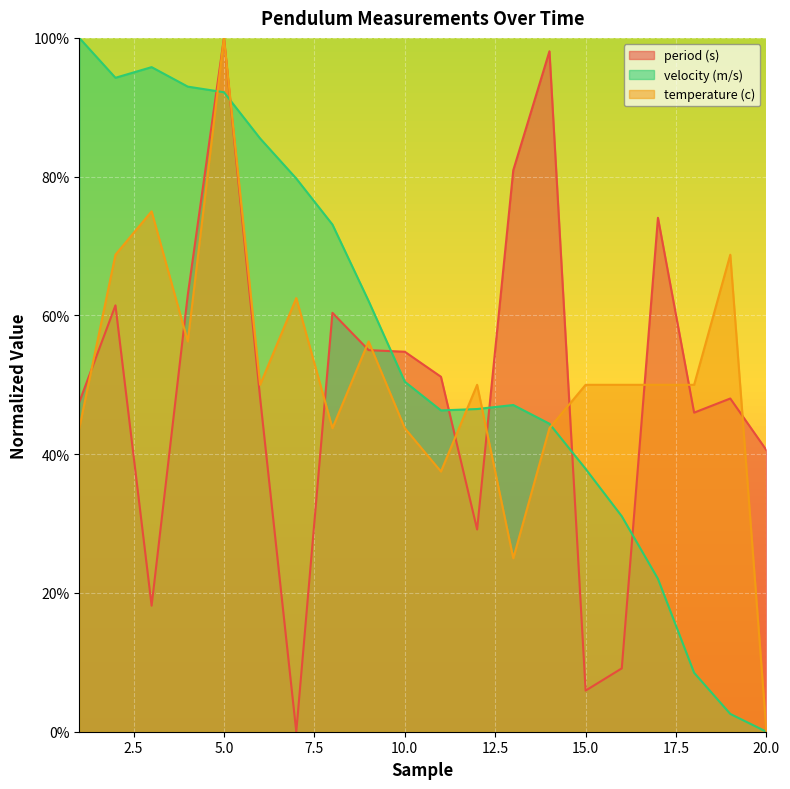

Count the number of data series in this chart.

3